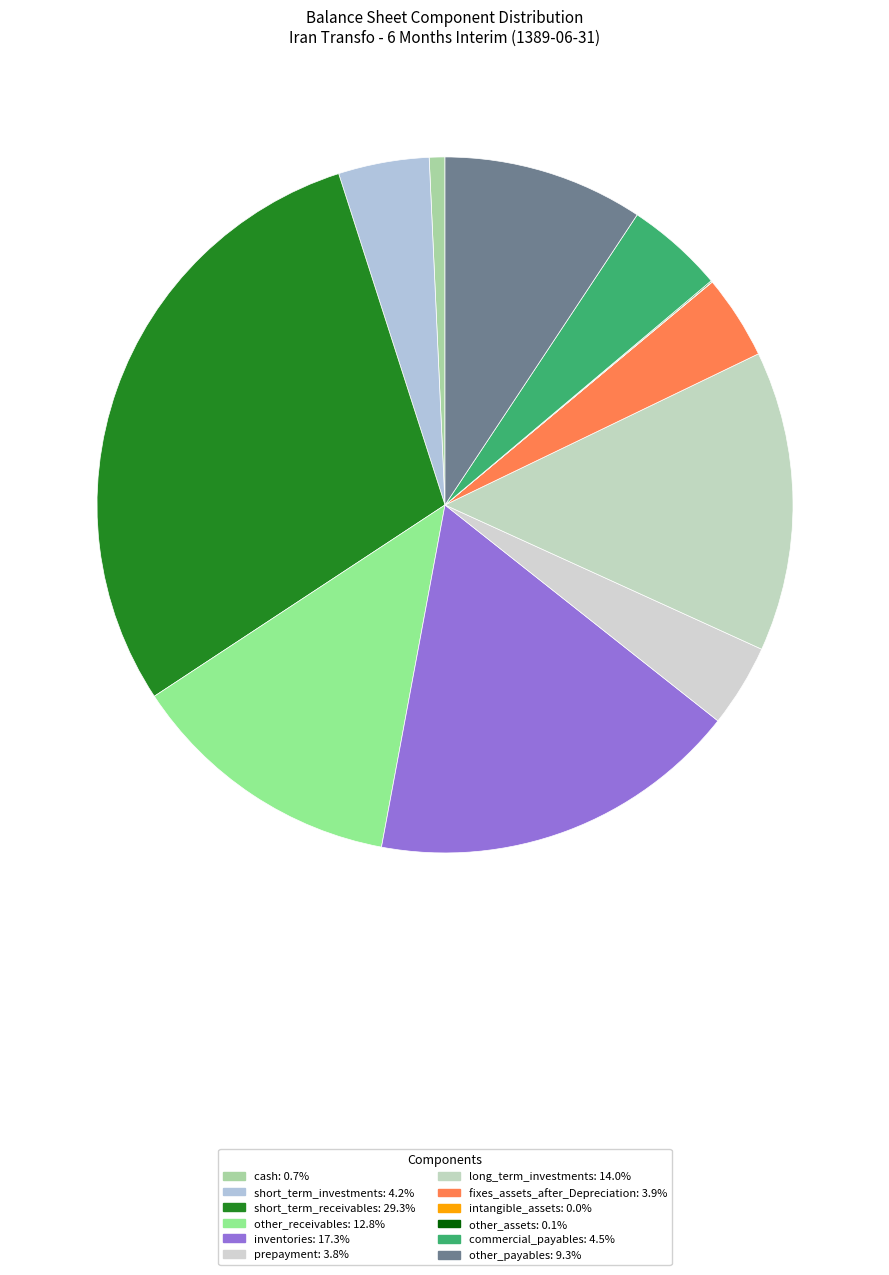

Between intangible_assets and other_receivables, which is larger?

other_receivables